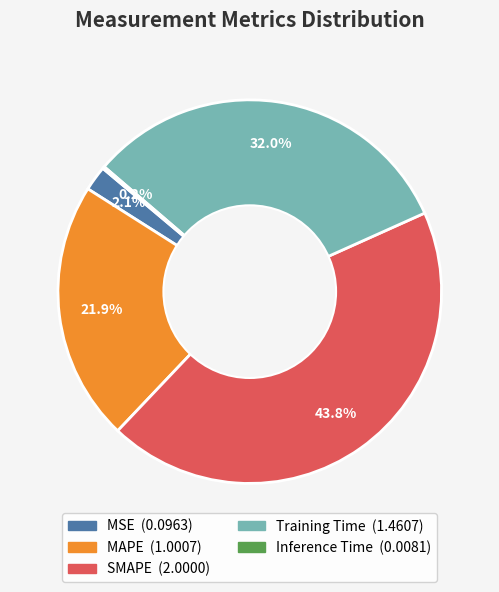

To the nearest percent, what is the difference between the largest and smallest slice percentages?

44%